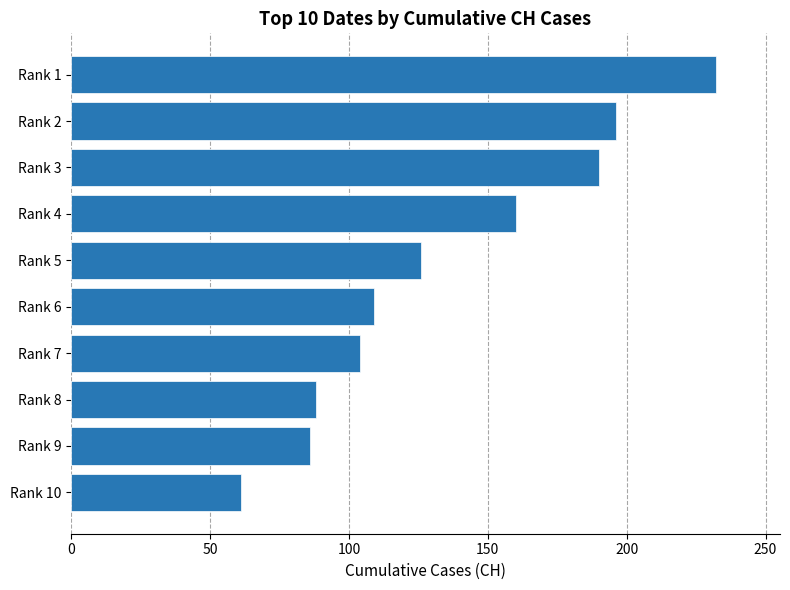

What value does the data have at Rank 4?

160